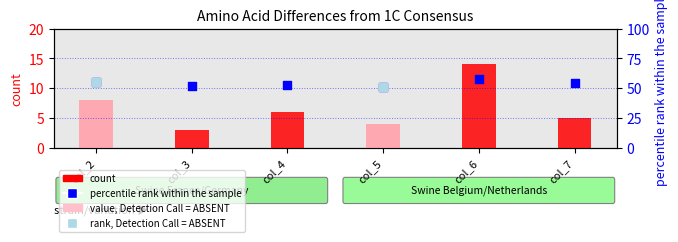

What is the total value across all series at col_6?

72